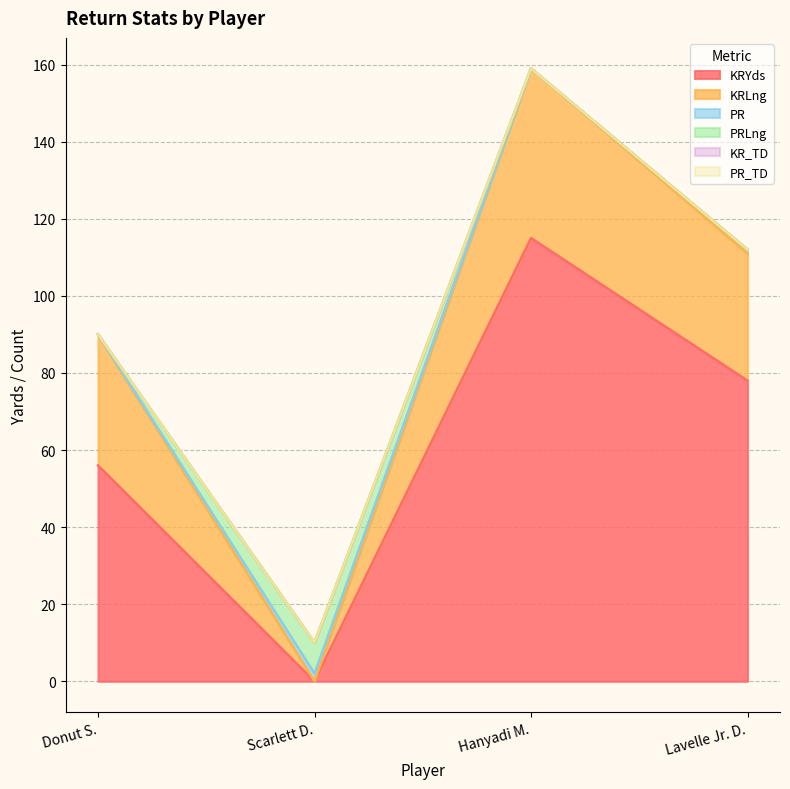

What is the difference between the maximum and second lowest values in the KRLng series?

11